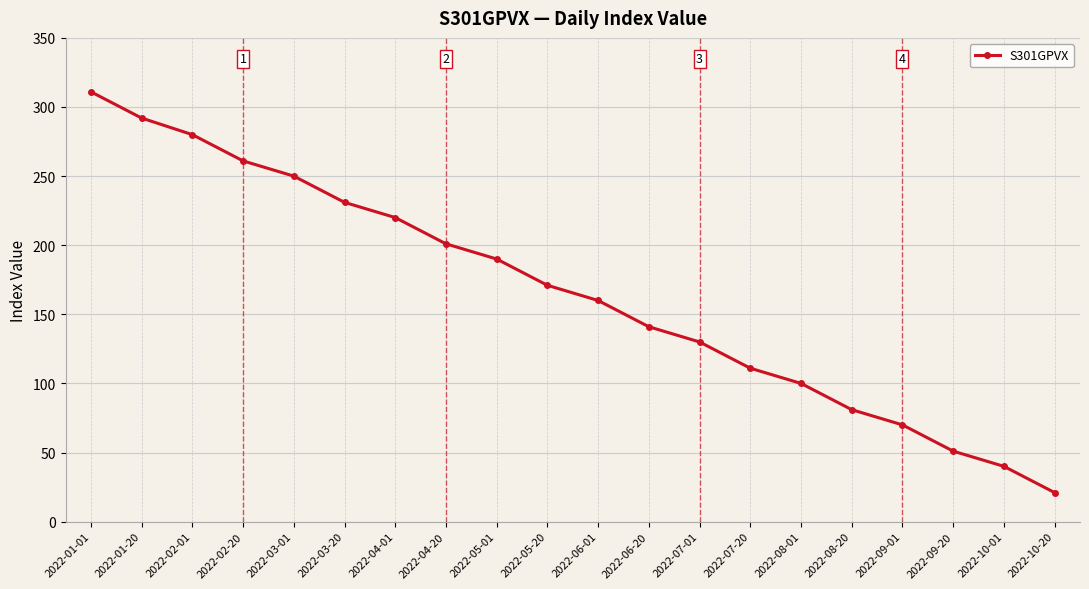

Rank the categories by value from lowest to highest.

2022-10-20, 2022-10-01, 2022-09-20, 2022-09-01, 2022-08-20, 2022-08-01, 2022-07-20, 2022-07-01, 2022-06-20, 2022-06-01, 2022-05-20, 2022-05-01, 2022-04-20, 2022-04-01, 2022-03-20, 2022-03-01, 2022-02-20, 2022-02-01, 2022-01-20, 2022-01-01